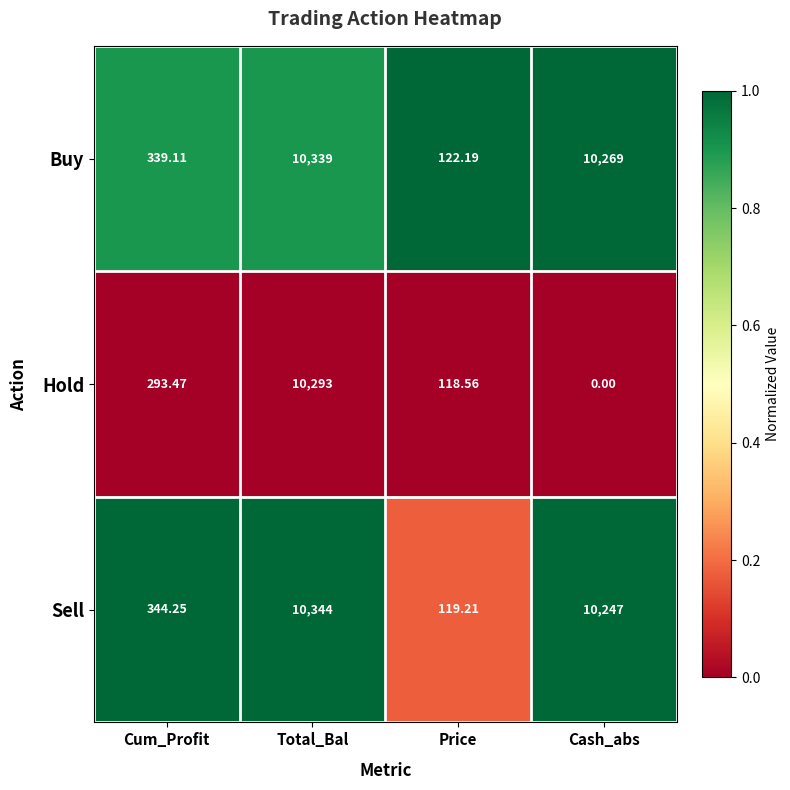

Which series has the largest total across all categories?

Buy